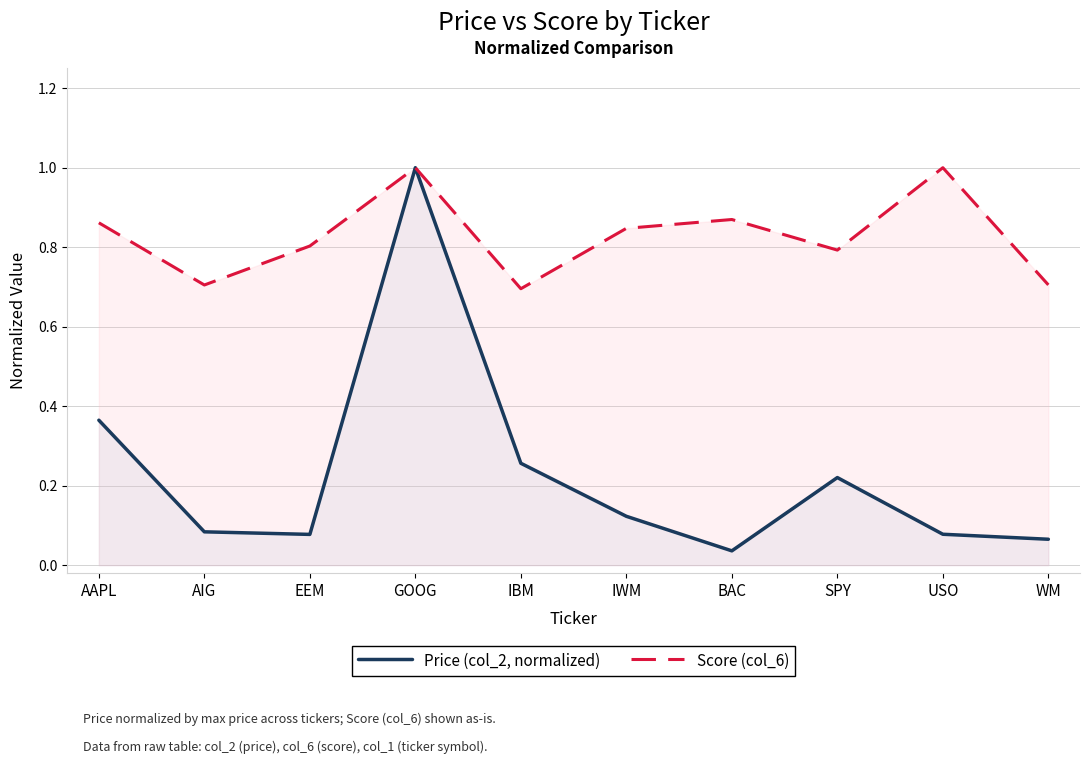

How many lines are shown in the chart?

2